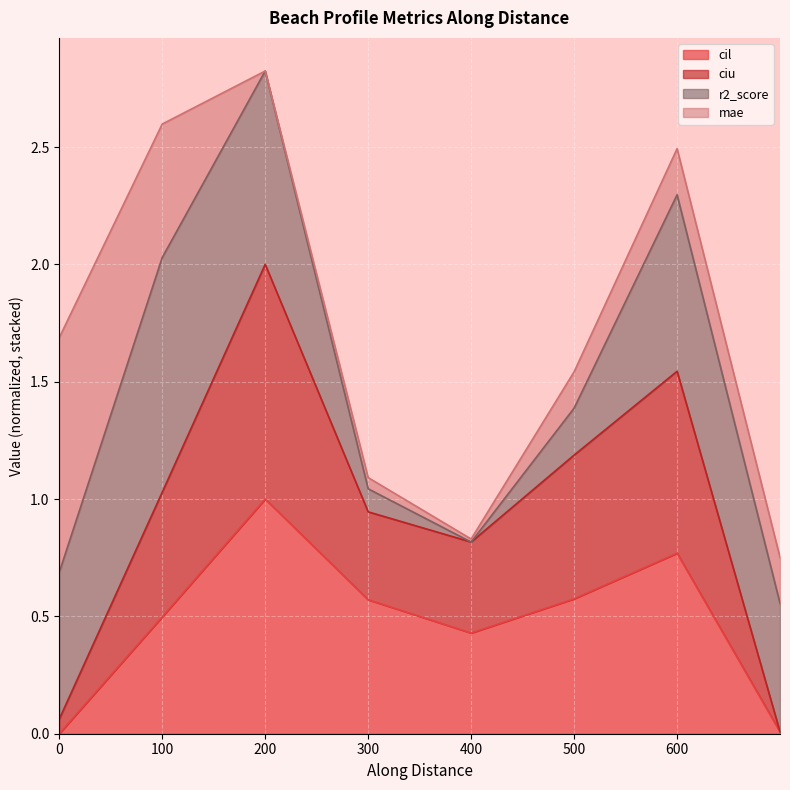

What is the highest value of the ciu series?

2.0